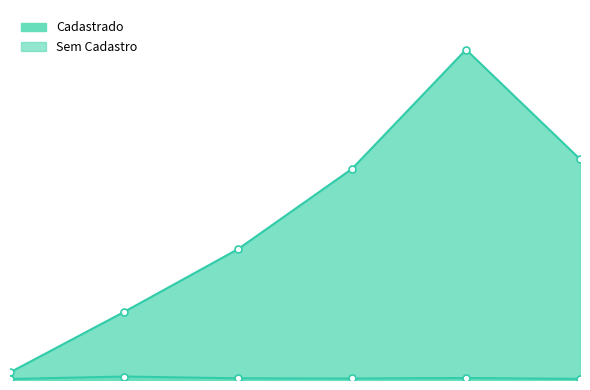

What is the sum of all Cadastrado values?

12953471.1